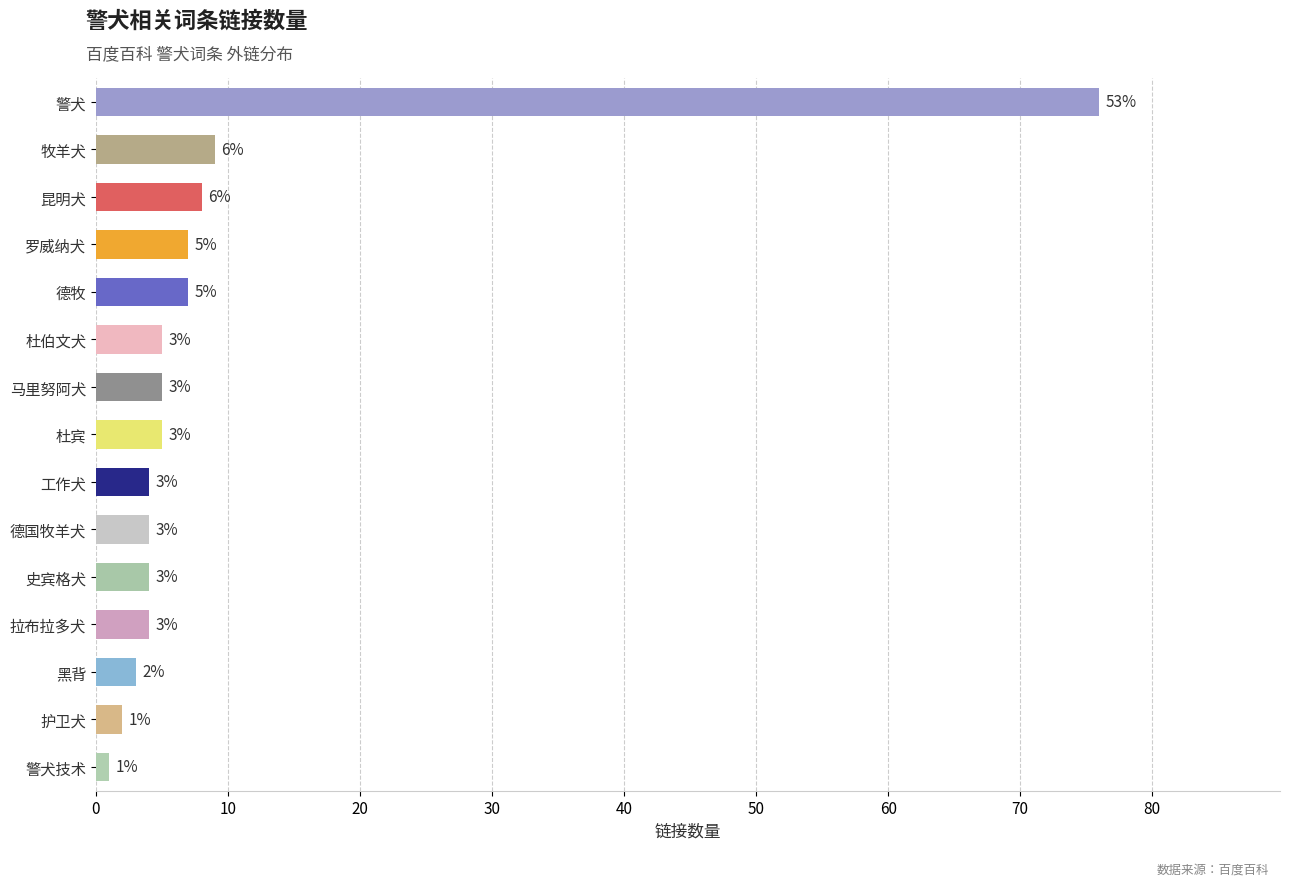

What is the average value?

10